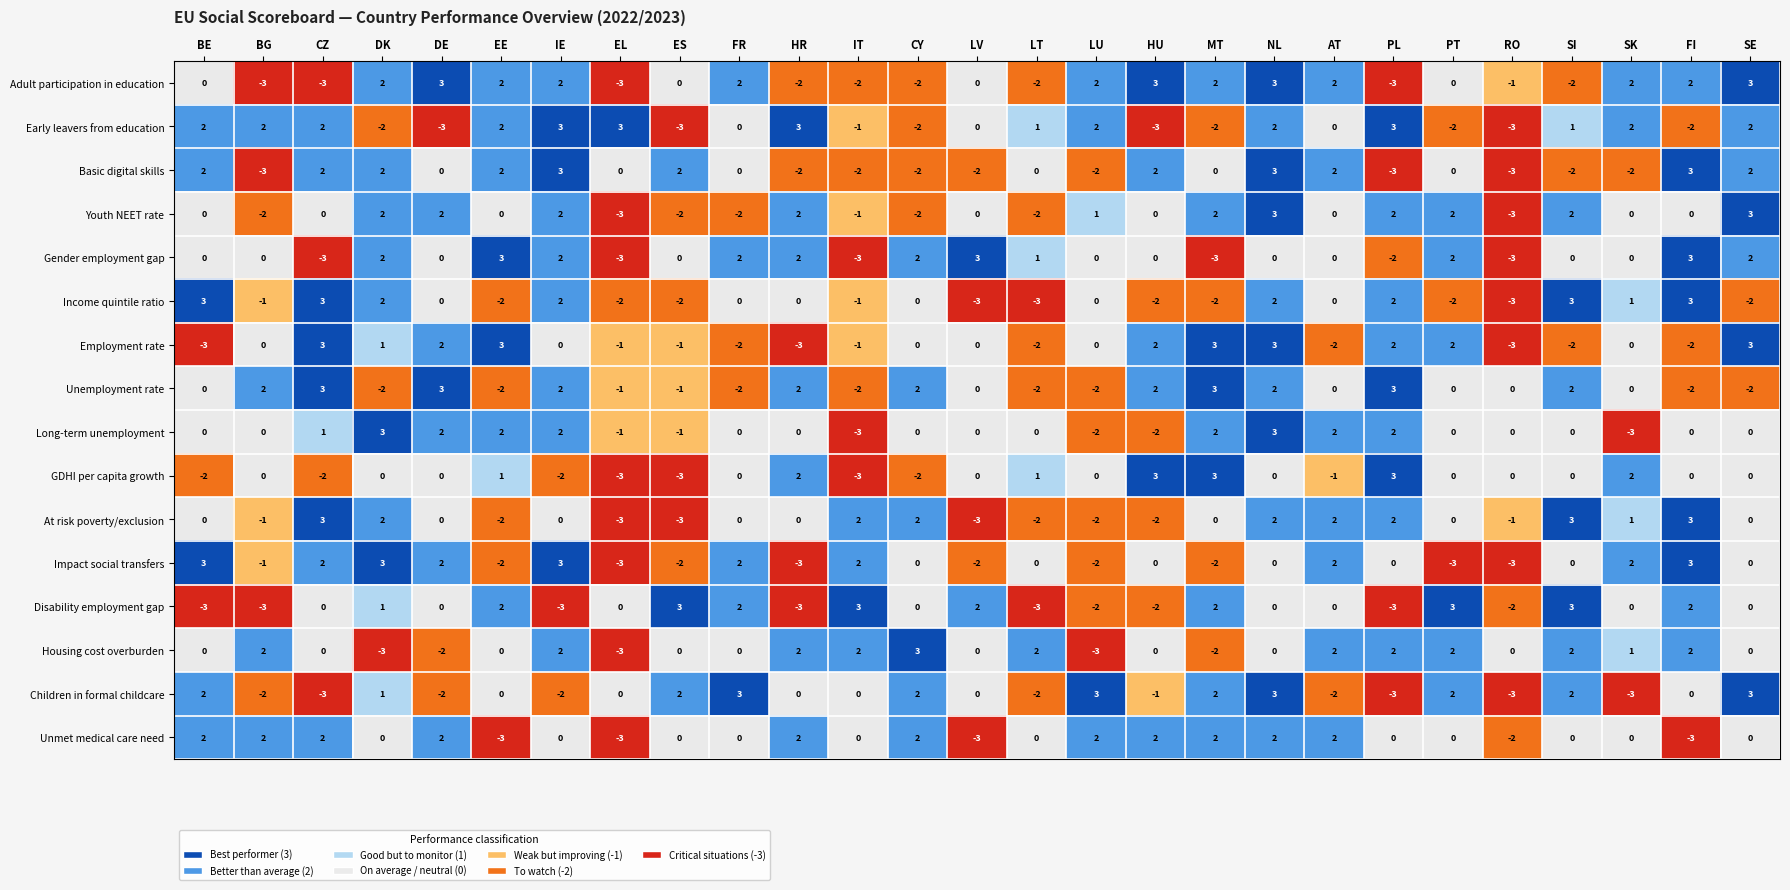

Count the Unmet medical care need values in the range 0 to 2.

22